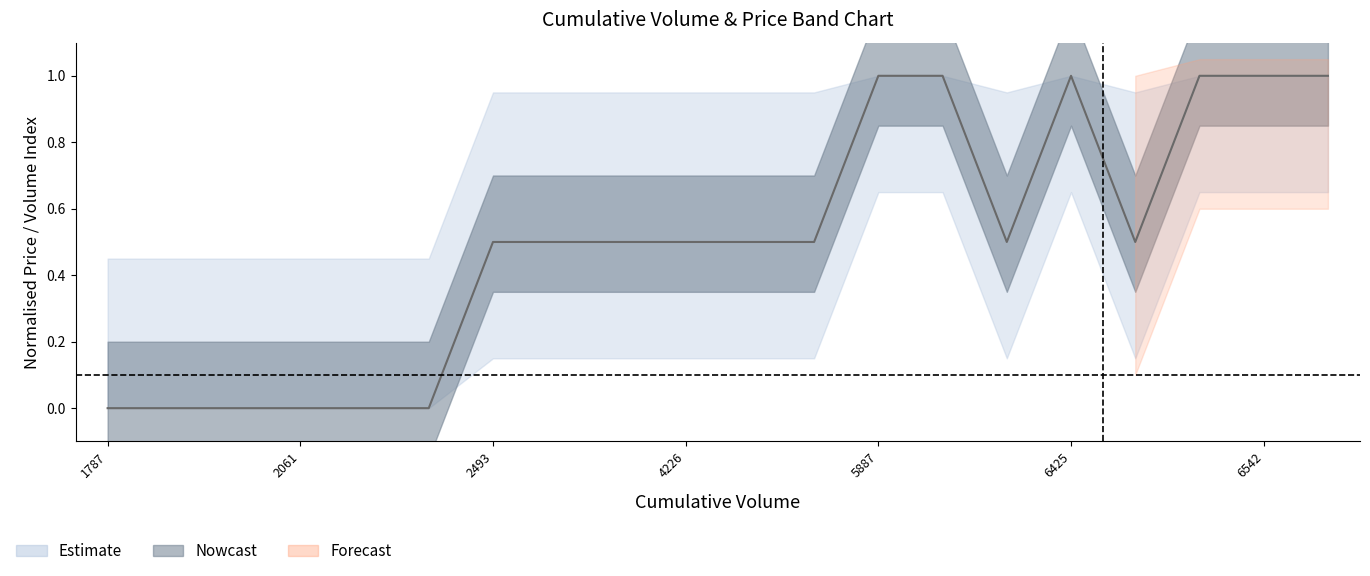

True or false: there are more than 1 points higher than both neighbors.

False